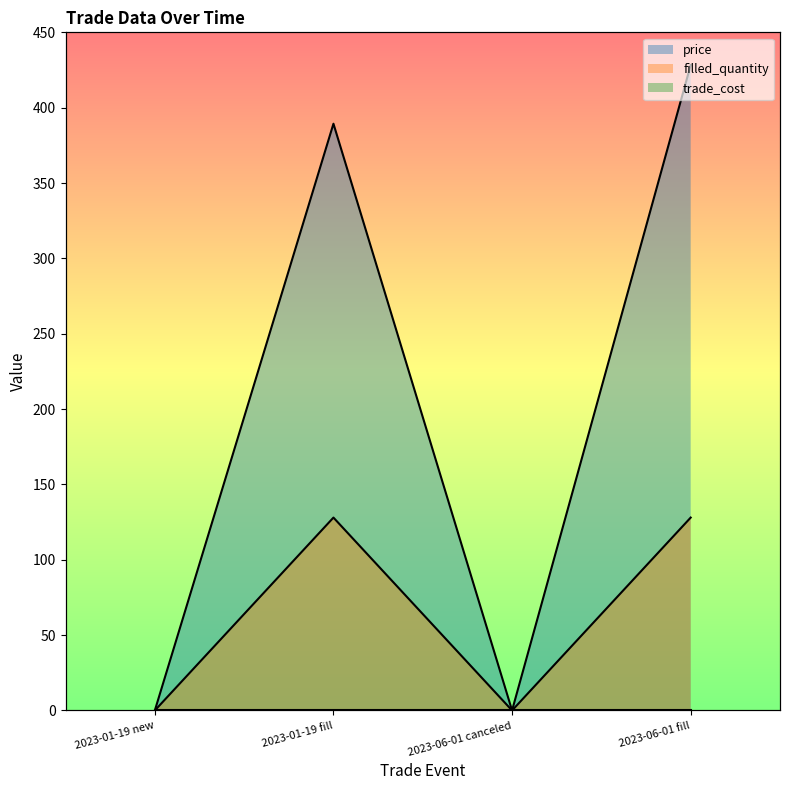

True or false: filled_quantity and price intersect in this chart.

False